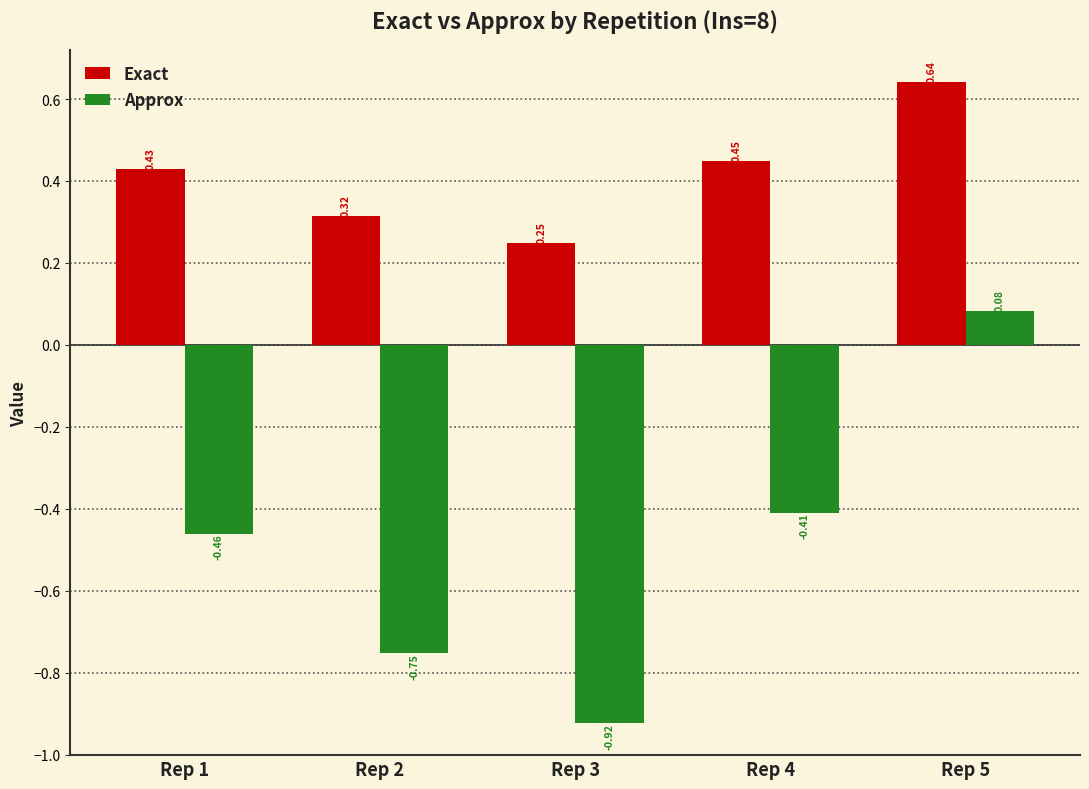

At which category is the sum across all series the highest?

Rep 5